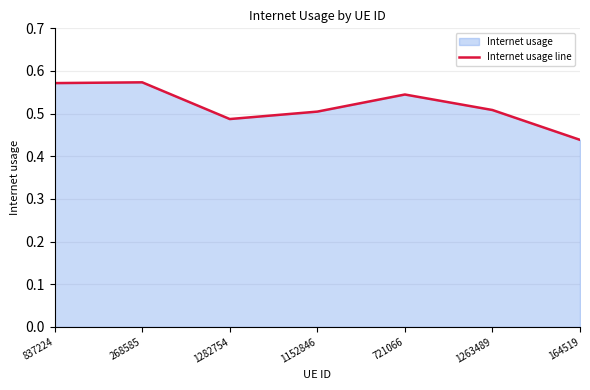

Reading left to right, list all the values displayed in this chart.

837224=0.6	268585=0.6	1282754=0.5	1152846=0.5	721066=0.5	1263489=0.5	164519=0.4